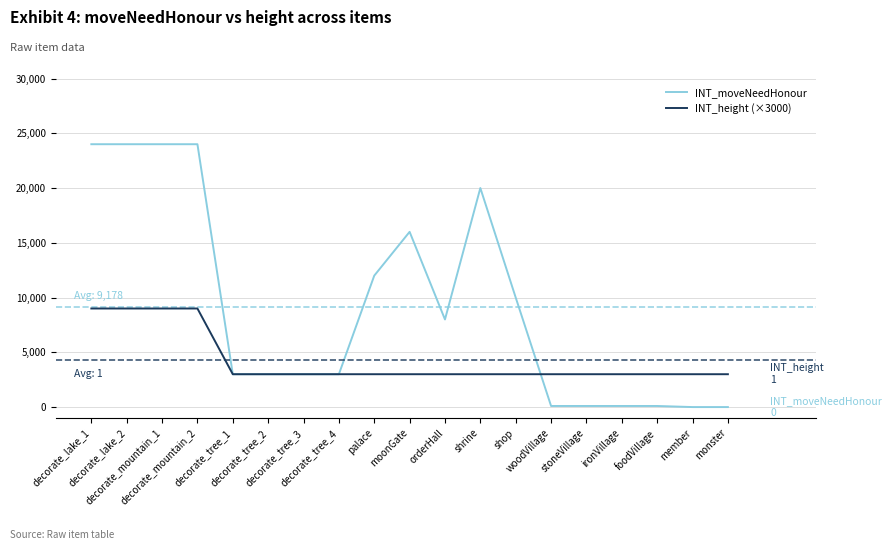

What is the maximum value shown in the chart?

24000